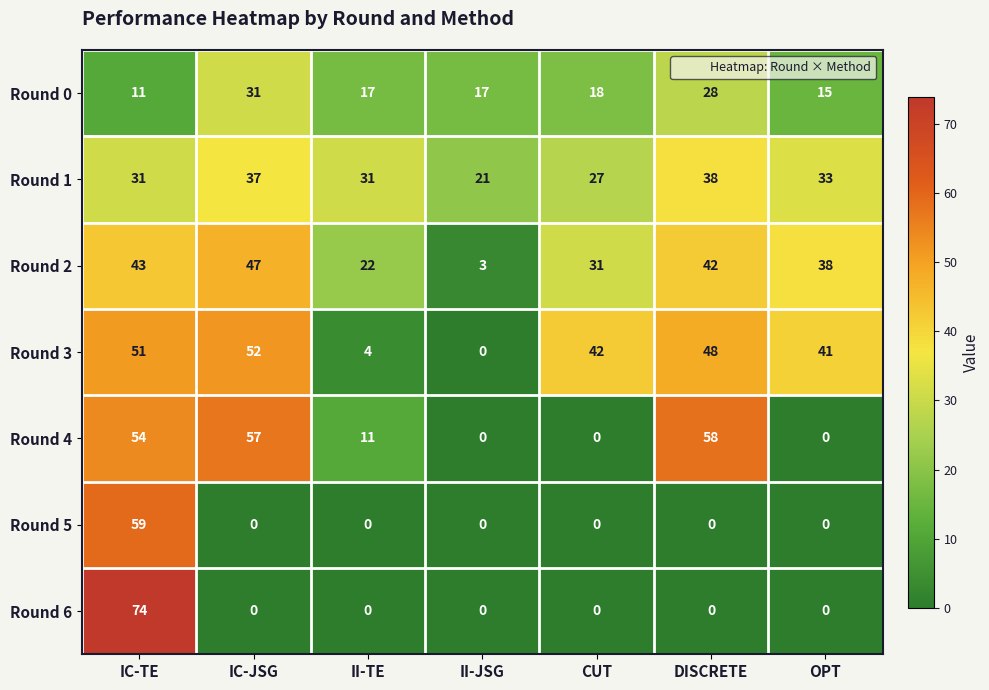

Where is Round 3 nearest to the value 26?

OPT